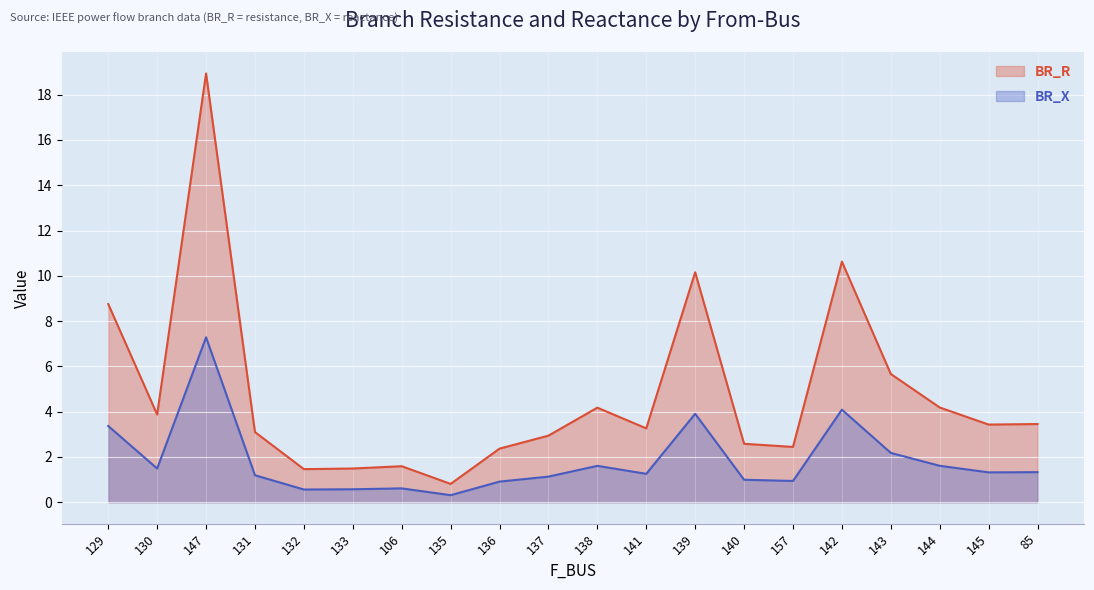

List the series in order of their peak value, highest first.

BR_R, BR_X